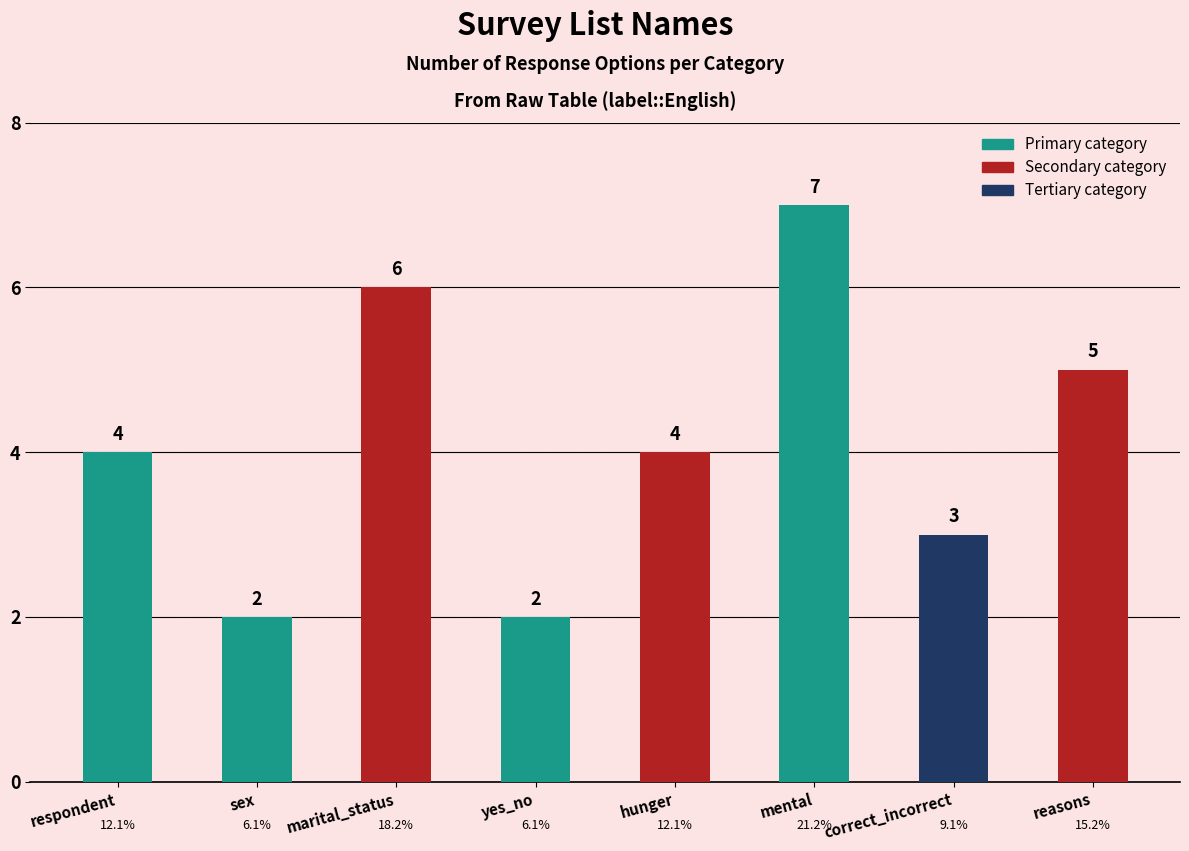

What is the sum of the values at hunger and mental?

11